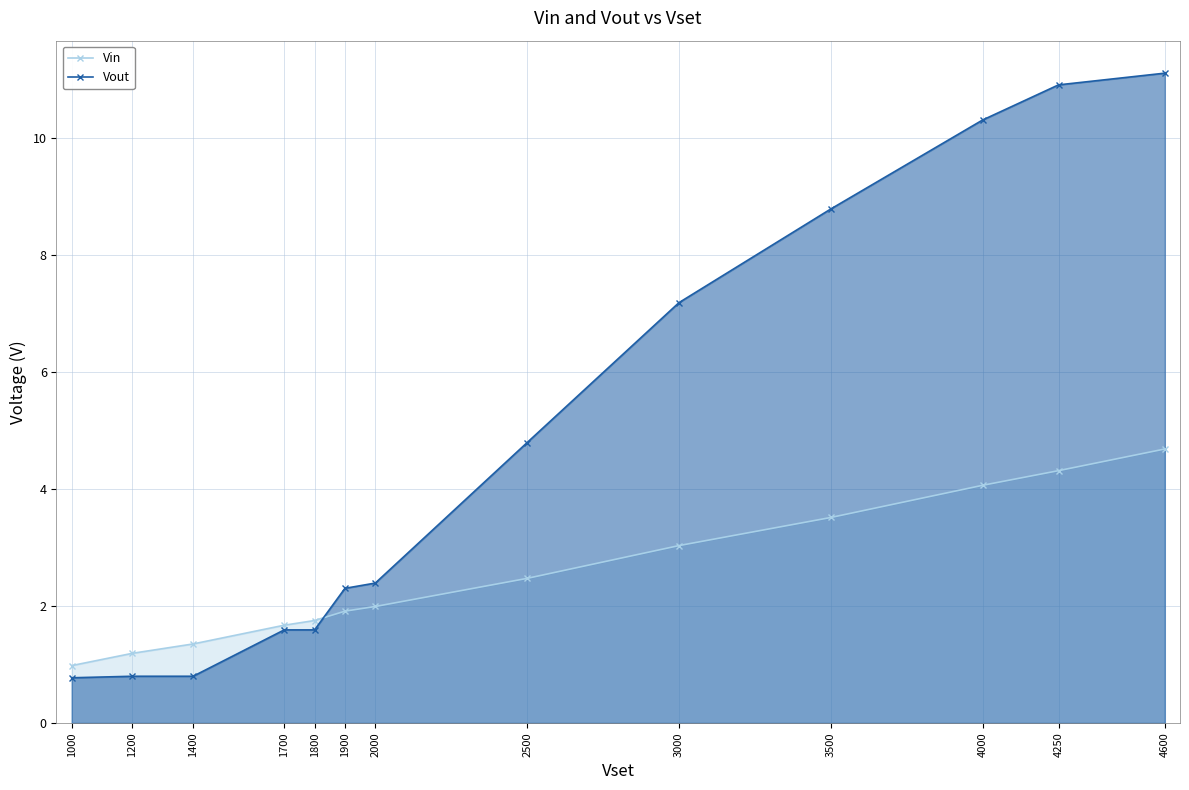

Rank the categories by Vout value from highest to lowest.

4600, 4250, 4000, 3500, 3000, 2500, 2000, 1900, 1700, 1800, 1200, 1400, 1000